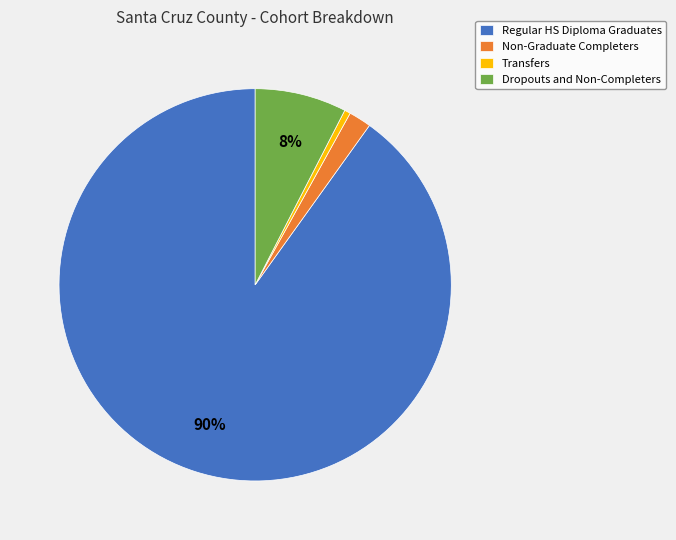

How many slices are in this pie chart?

4